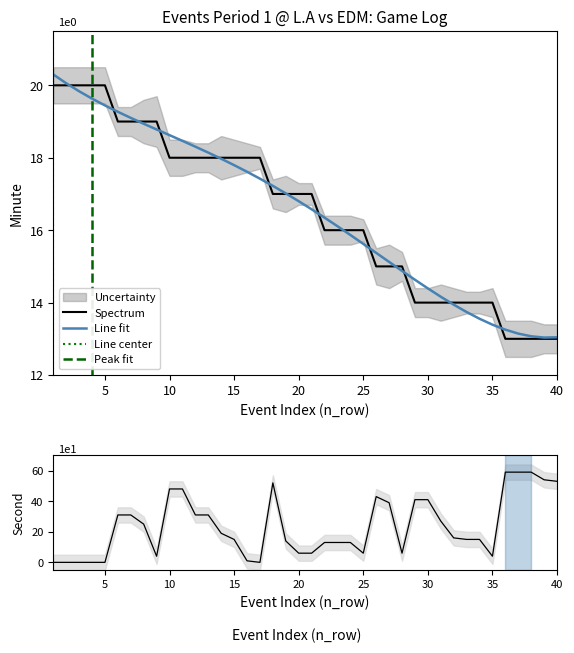

At which category does the chart reach its peak across all series?

36